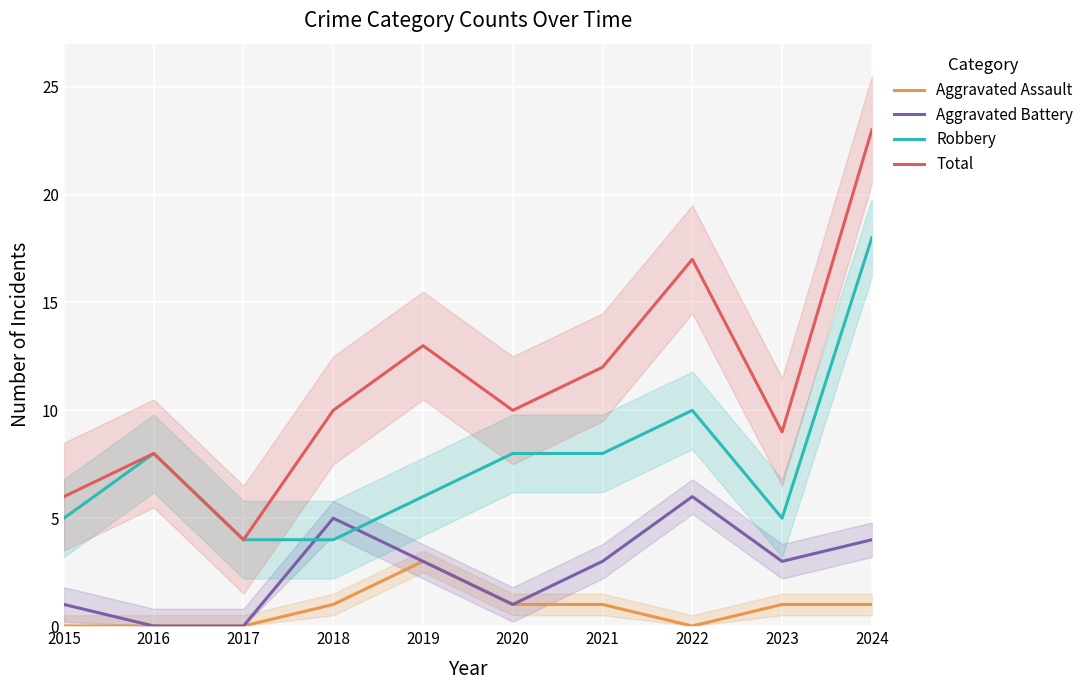

What is the sum of the Aggravated Assault values at 2021 and 2024?

2